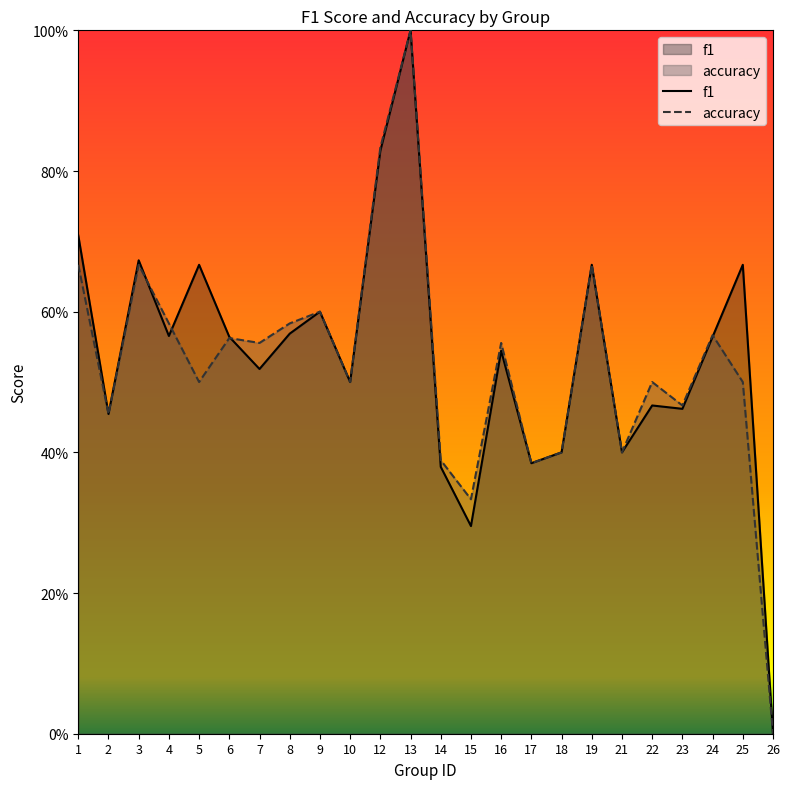

What is the sum of the accuracy values at 8 and 9?

1.2